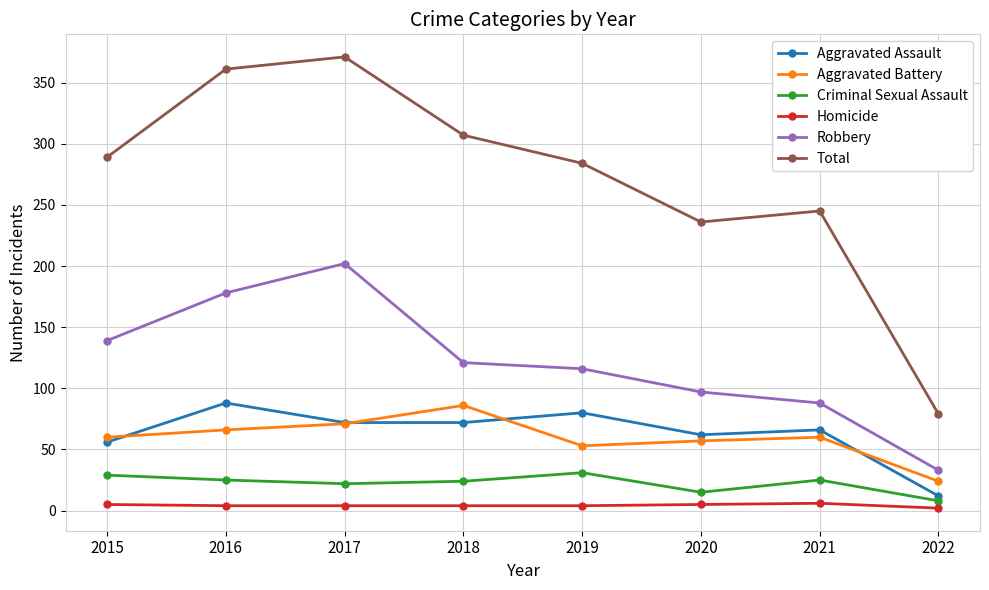

What is the smallest value displayed?

2